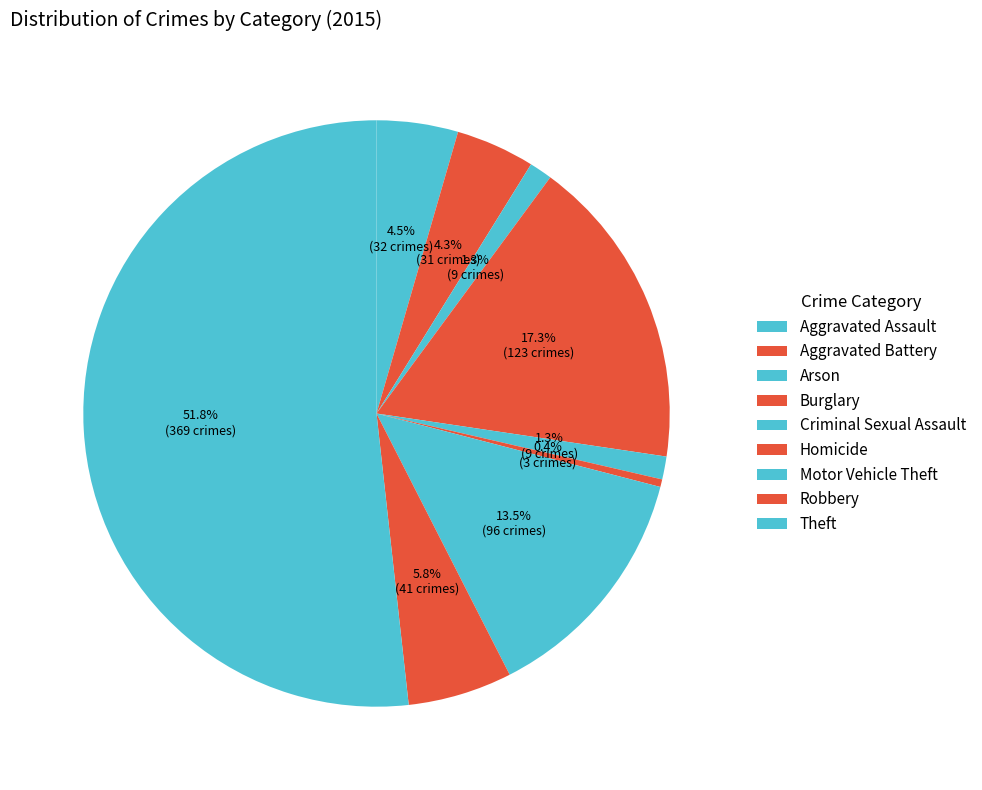

How many slices are in this pie chart?

9